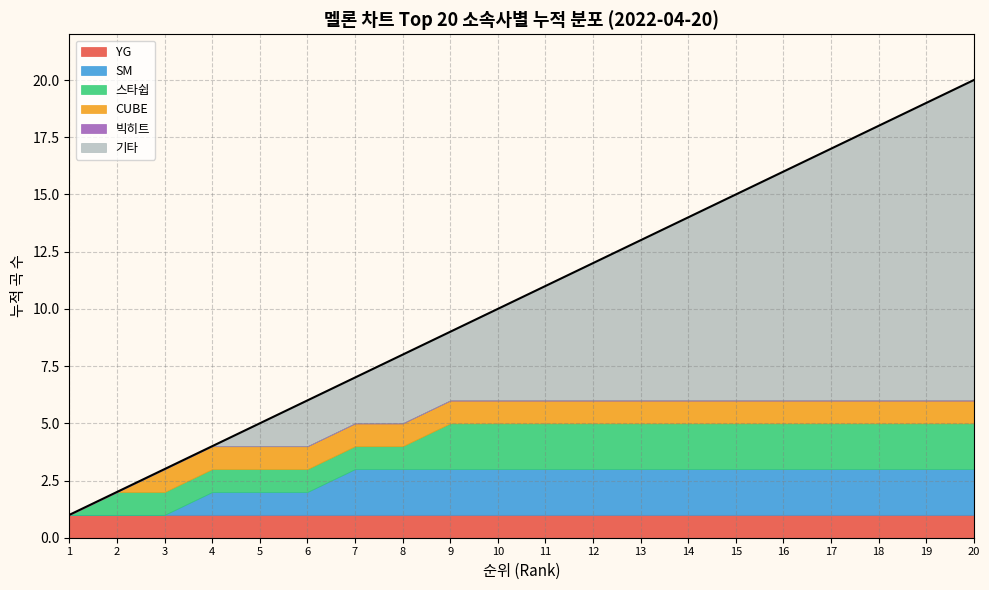

True or false: there are more than 0 points higher than both neighbors.

False